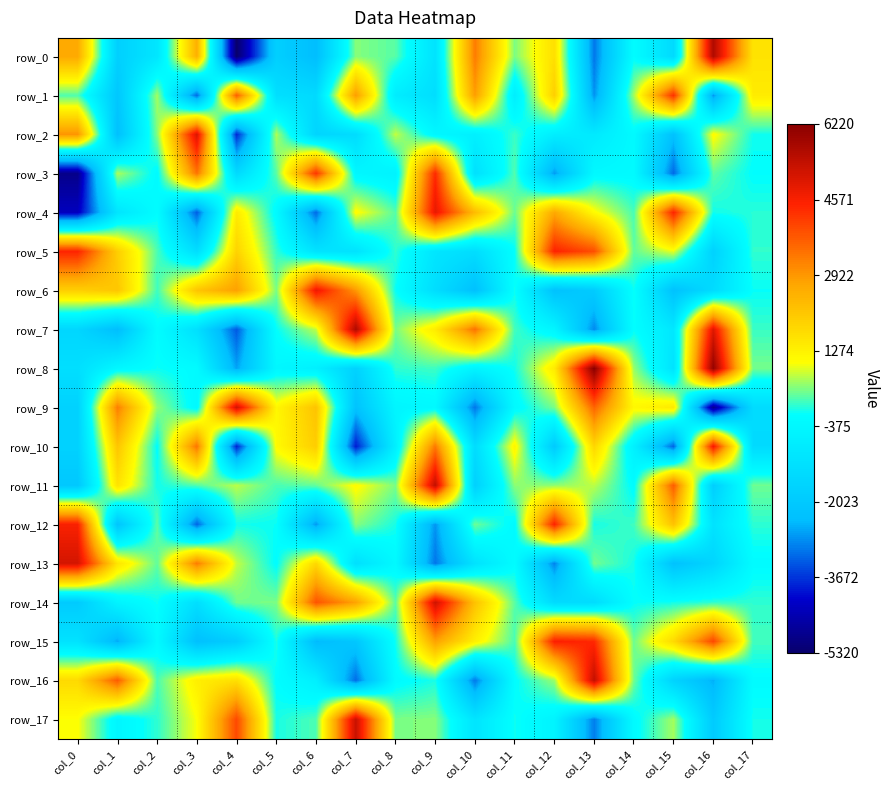

What is the difference between the row_1 values at col_10 and col_12?

912.9